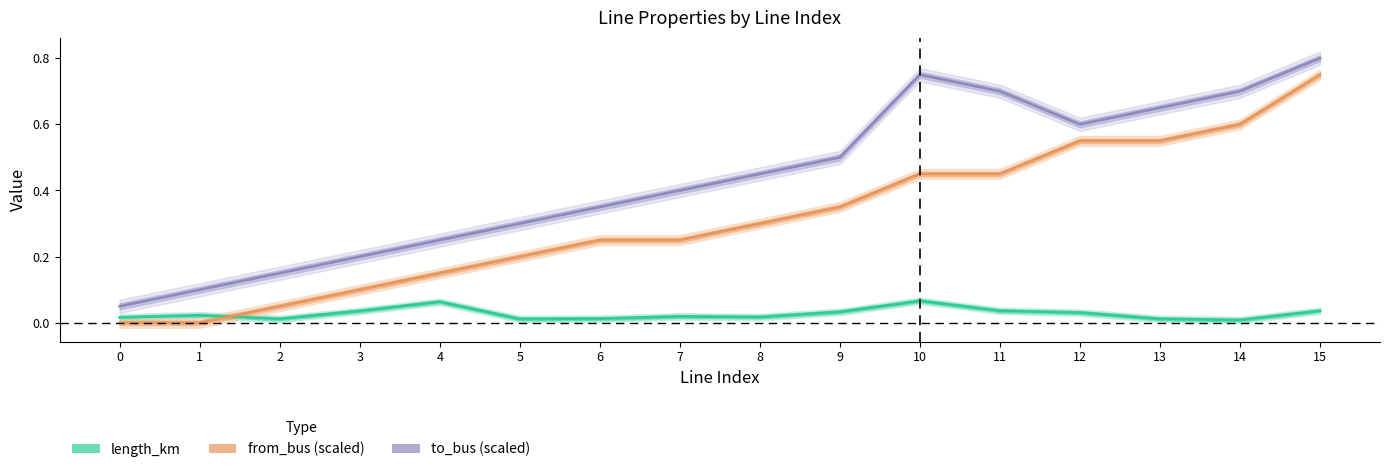

Is the value of from_bus (scaled) at 7 greater than the value of length_km at 3?

Yes